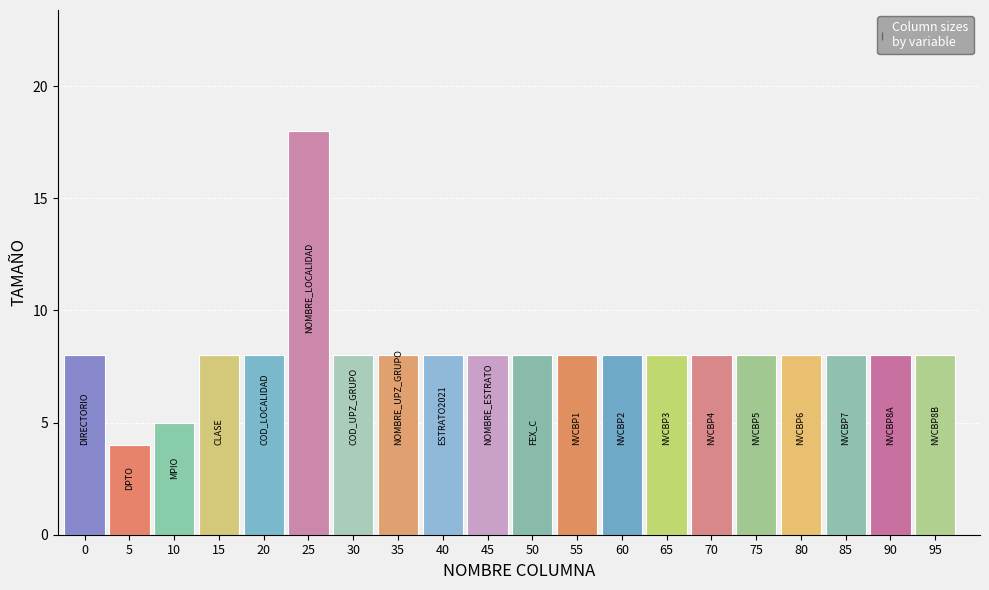

Is it true that the value at 70 is 5?

False